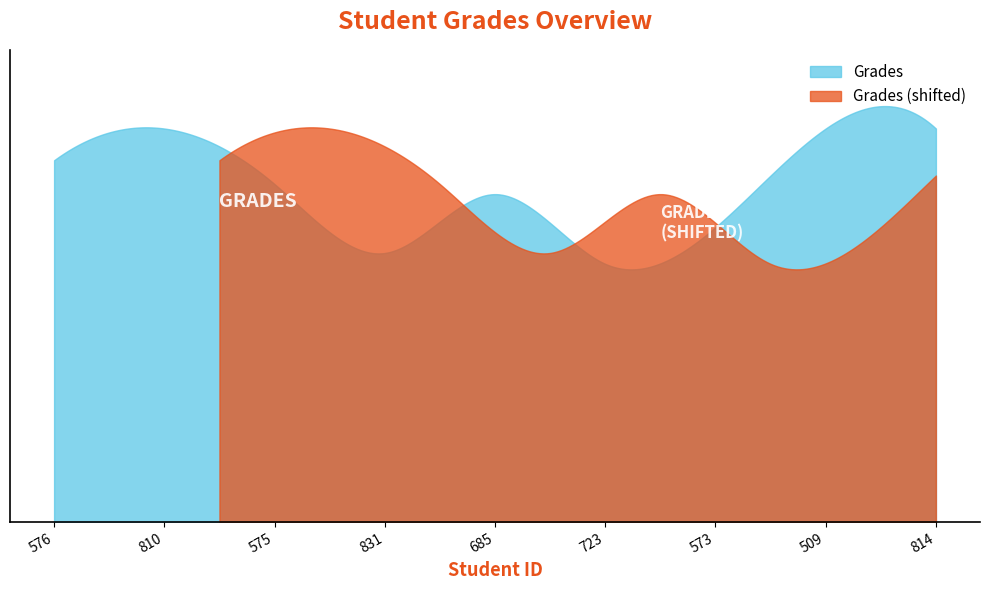

Rank the categories by value from highest to lowest.

810, 509, 814, 576, 575, 685, 573, 831, 723